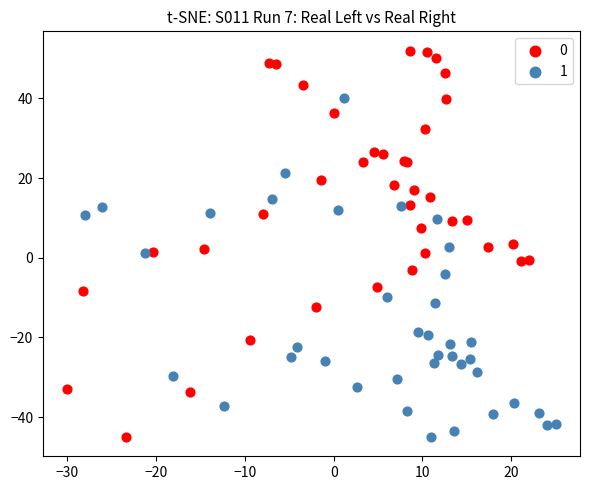

What are all the series names shown in the legend?

0, 1